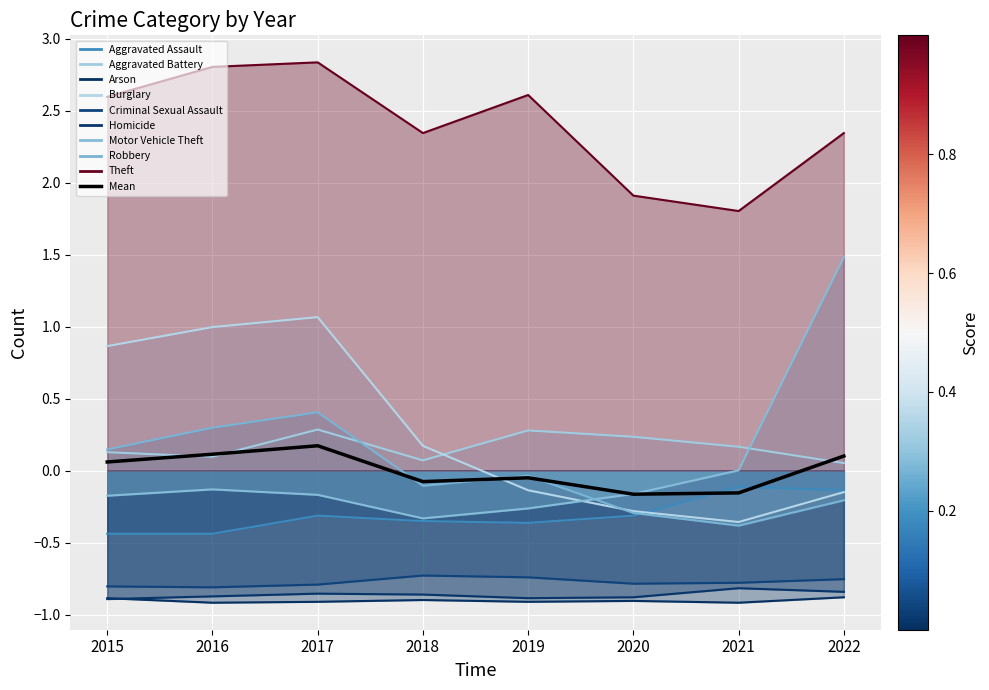

How many values are below 0?

4